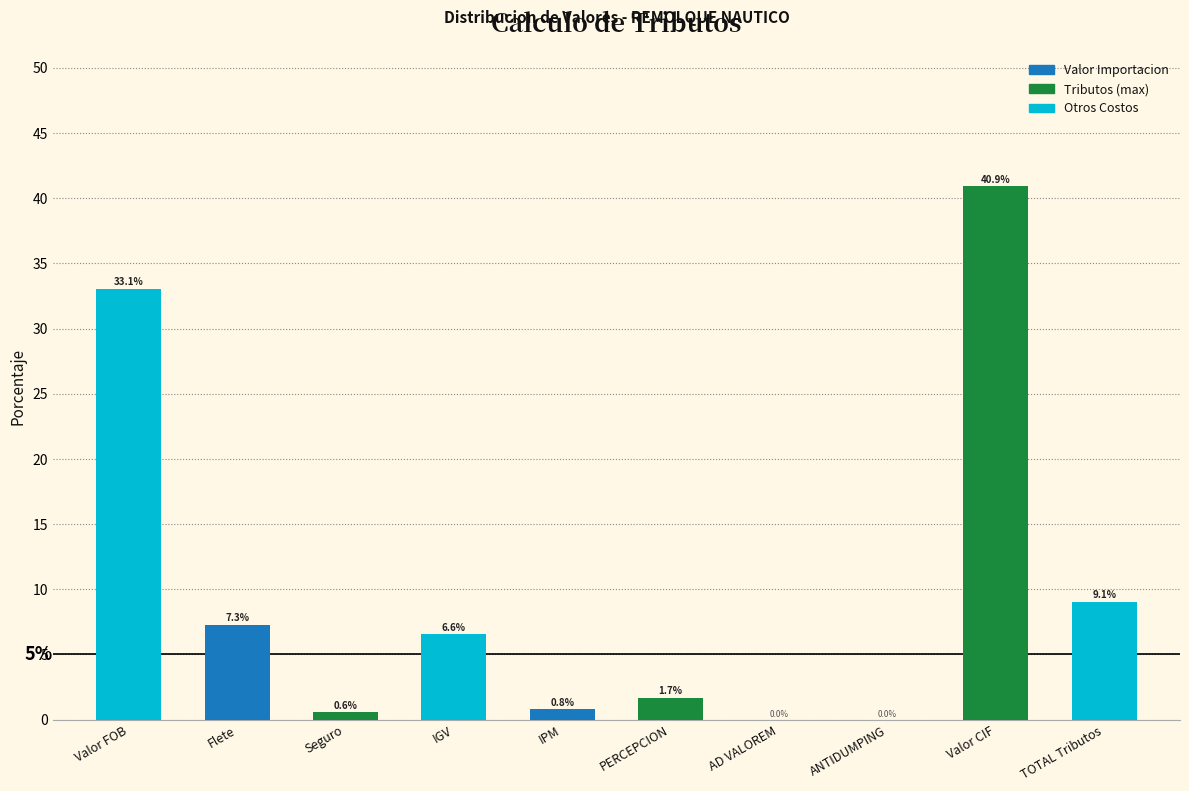

Reading left to right, what are all the values shown in this chart?

Valor FOB=33.1	Flete=7.3	Seguro=0.6	IGV=6.6	IPM=0.8	PERCEPCION=1.7	AD VALOREM=0.0	ANTIDUMPING=0.0	Valor CIF=40.9	TOTAL Tributos=9.1